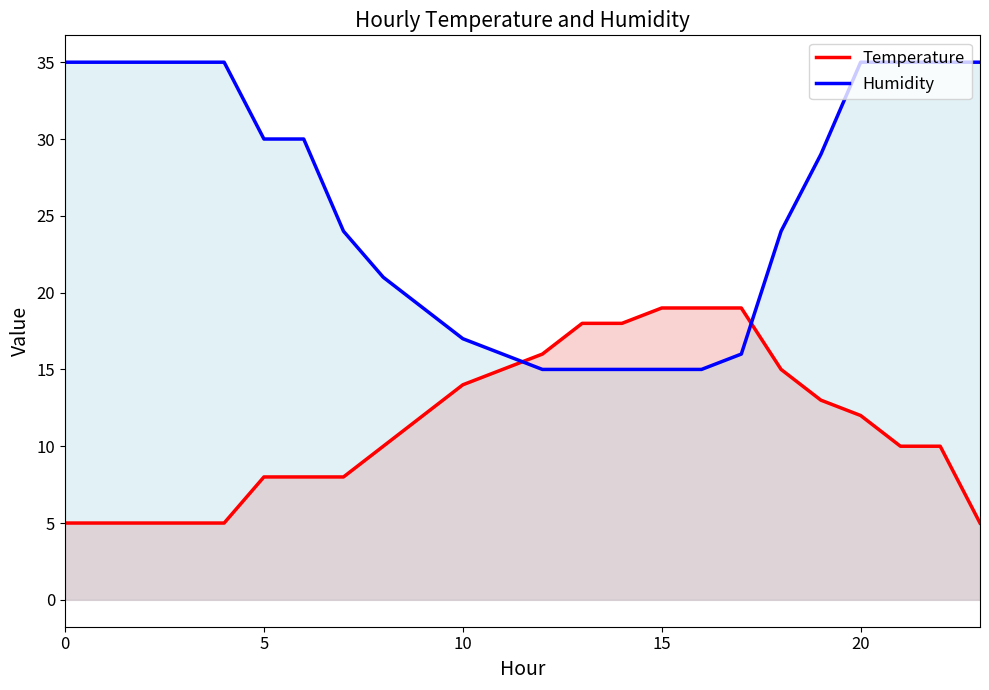

At 10, list the series in order from smallest to largest.

Temperature, Humidity